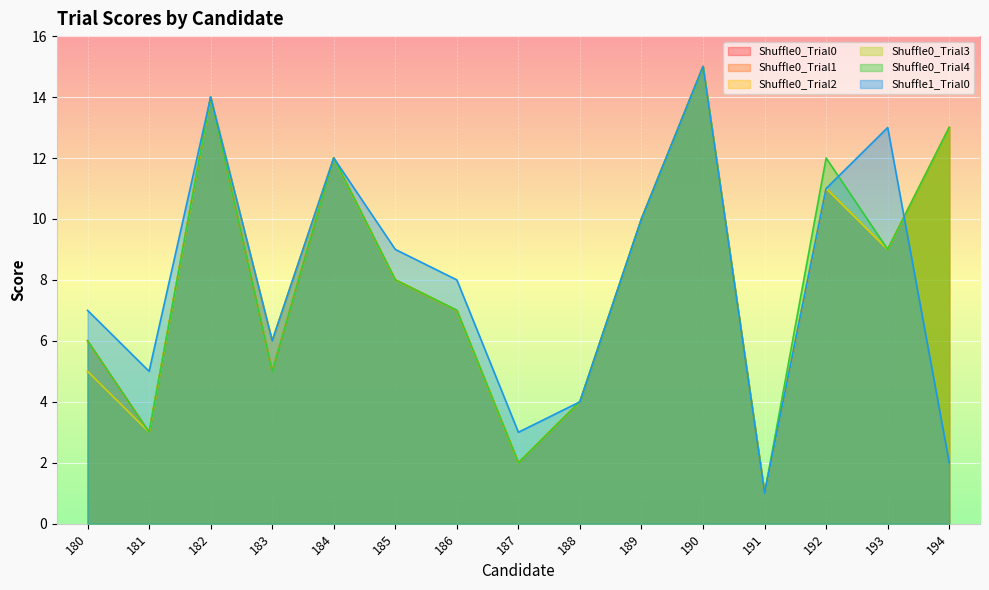

How many data points in Shuffle0_Trial2 are above 8?

7